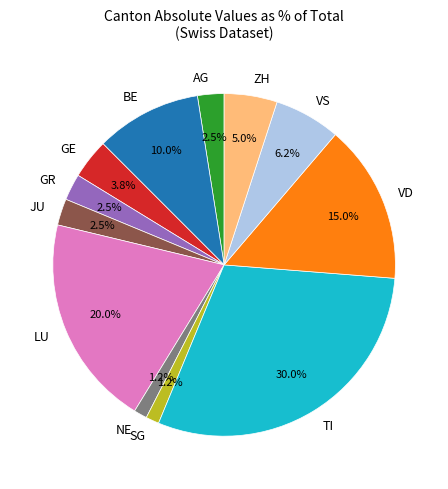

Which category has the biggest portion of the pie?

TI